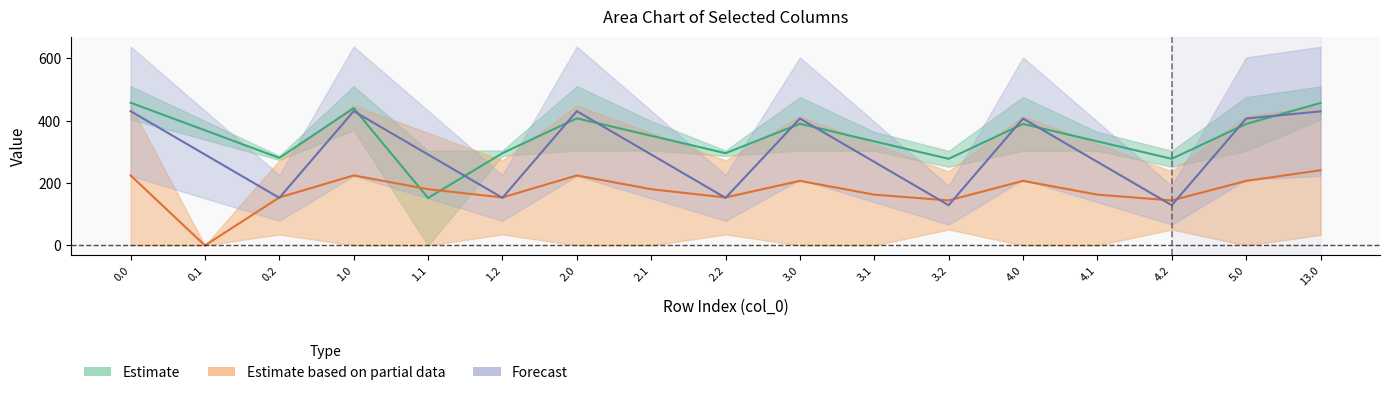

Is this an area chart (filled region under the line)?

No